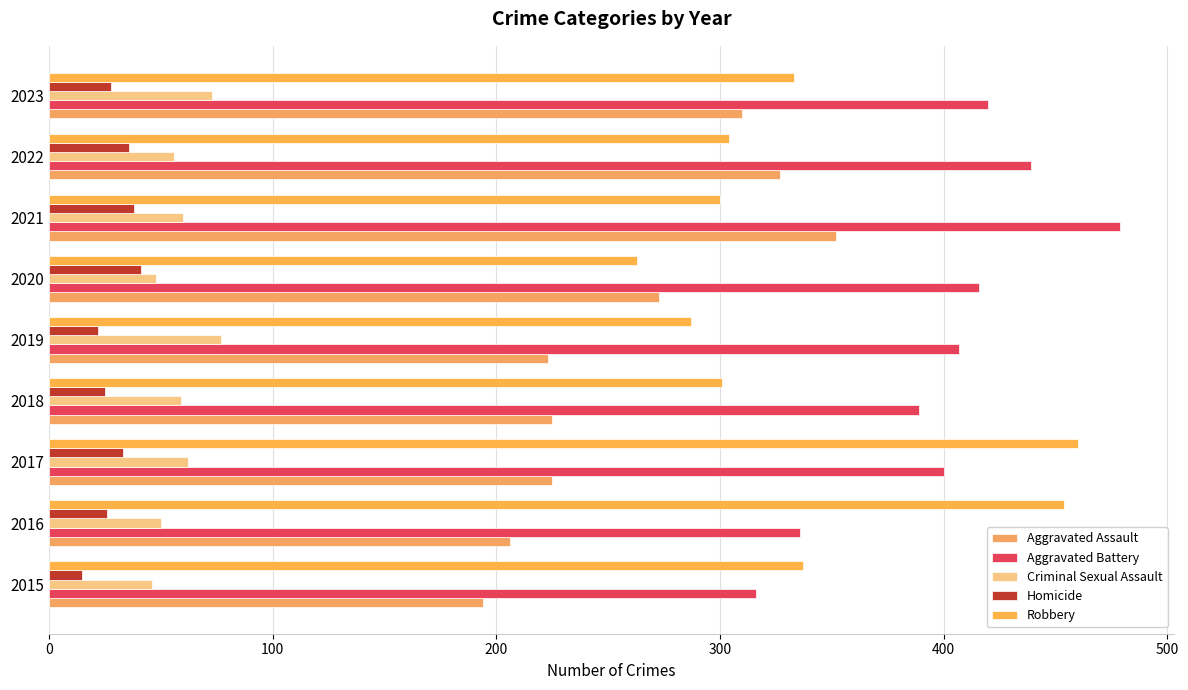

Count the number of data series in this chart.

5